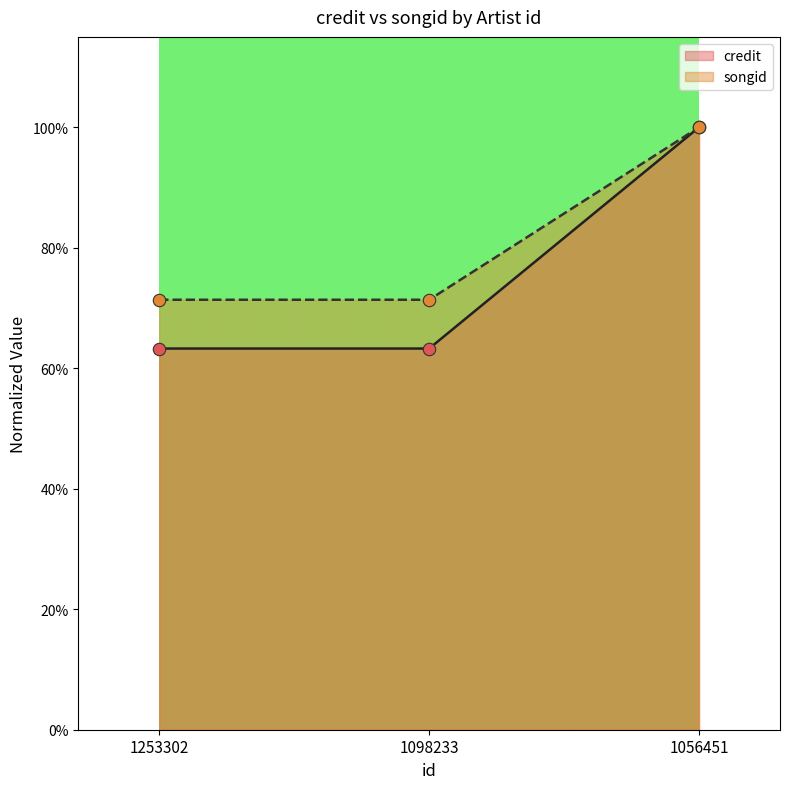

At how many categories does at least one series exceed 0?

3